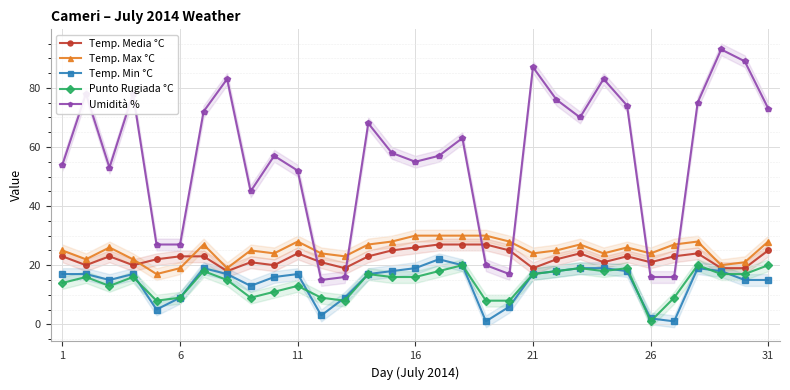

What is the difference between the maximum and minimum values in the Temp. Max °C series?

13